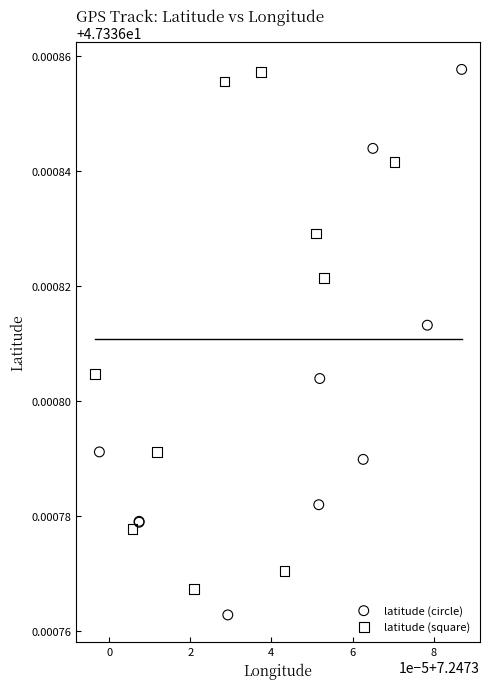

Which series reaches the minimum Y coordinate?

latitude (circle)